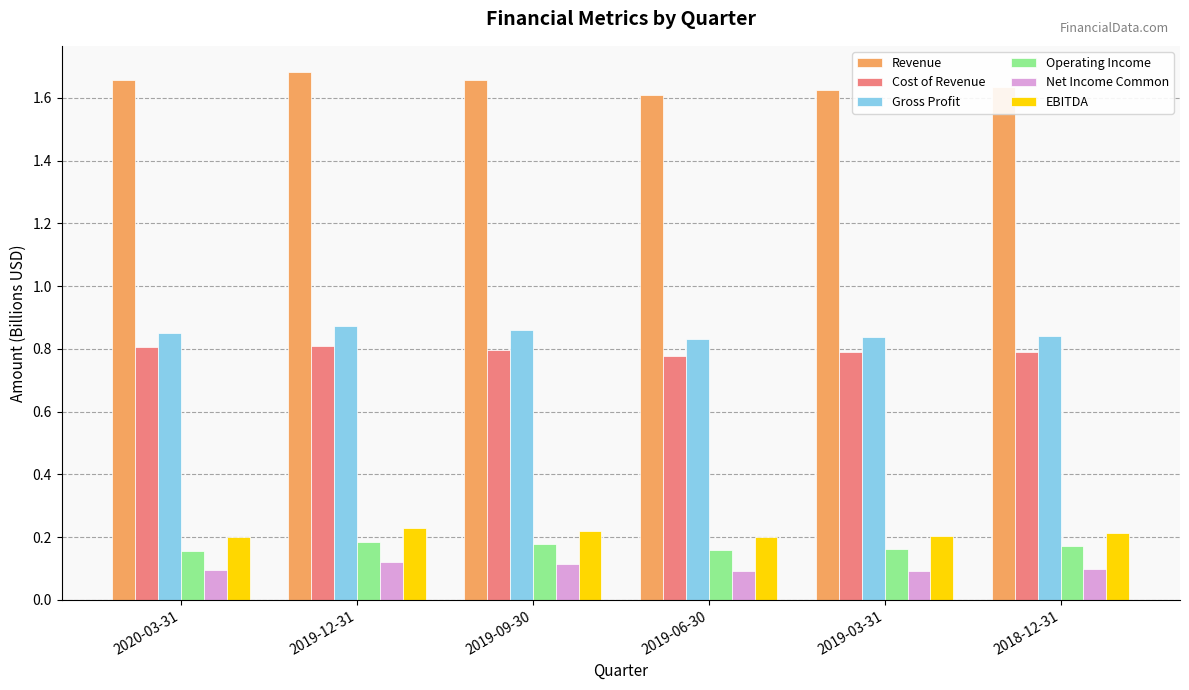

Count the EBITDA values in the range 0 to 1.

6